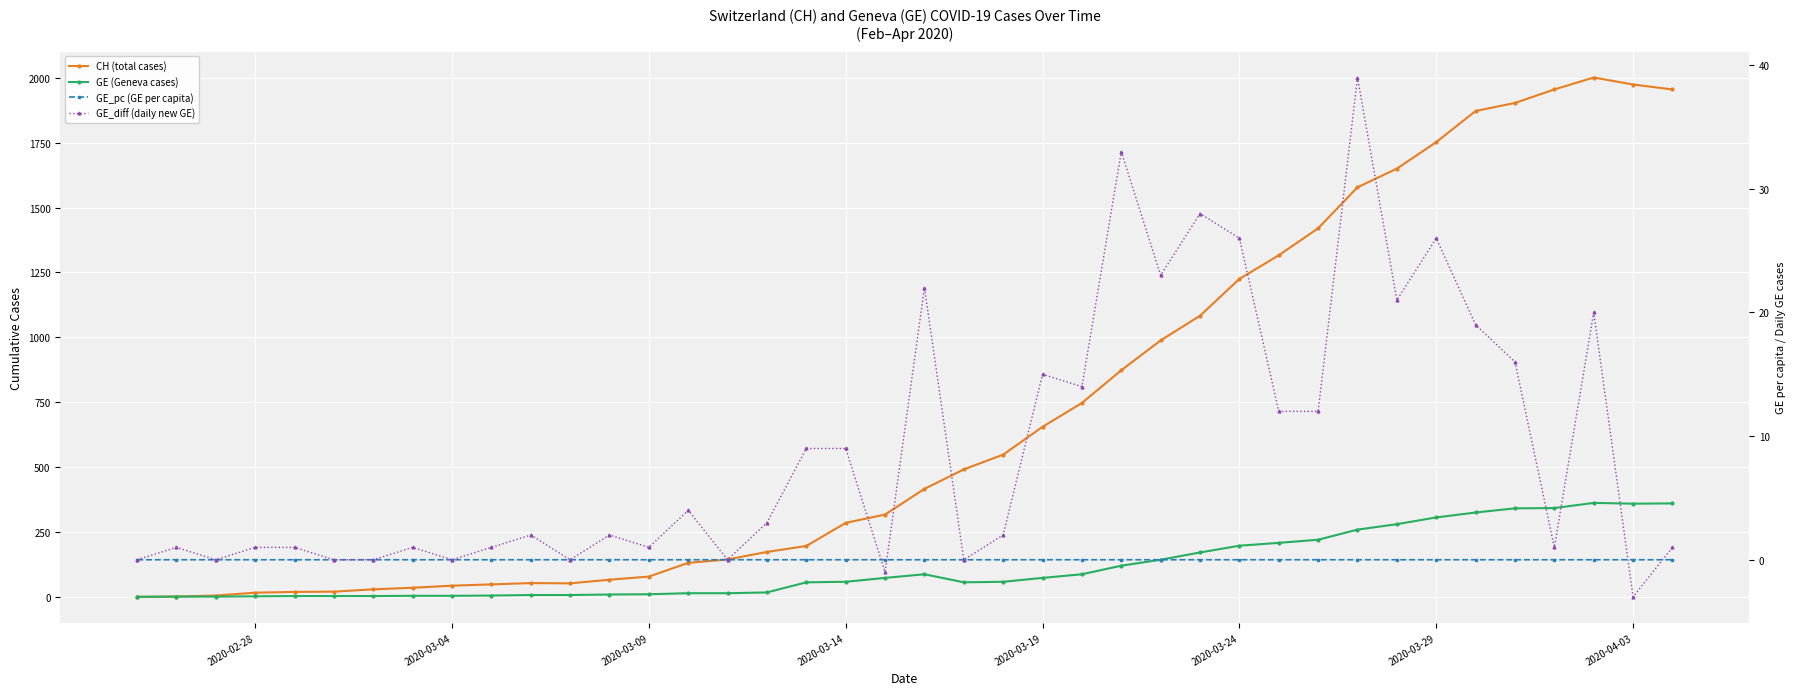

How many values in the GE_diff (daily new GE) series are below 2?

18